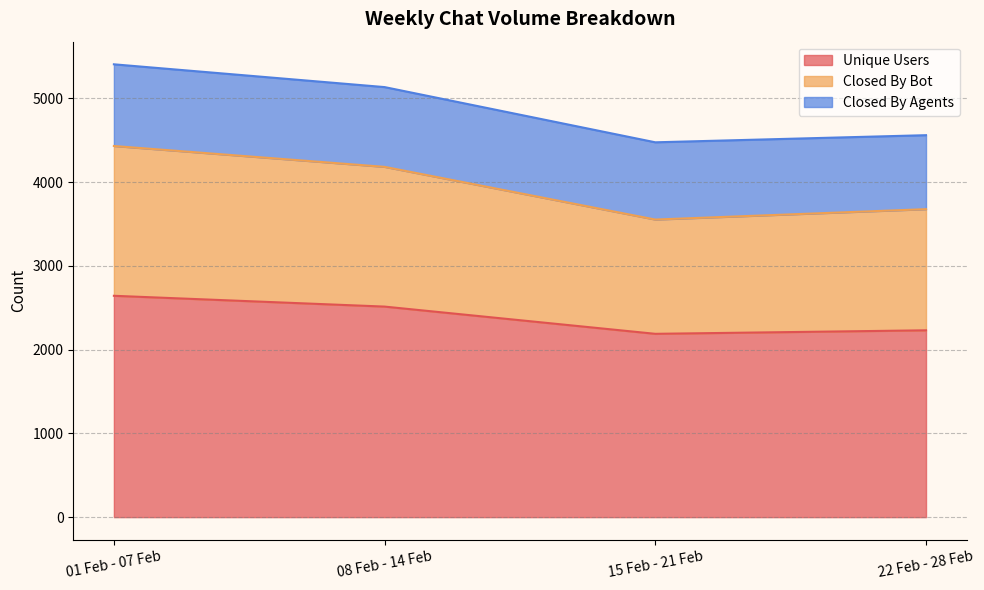

Does the chart display data point markers on the line(s)?

No